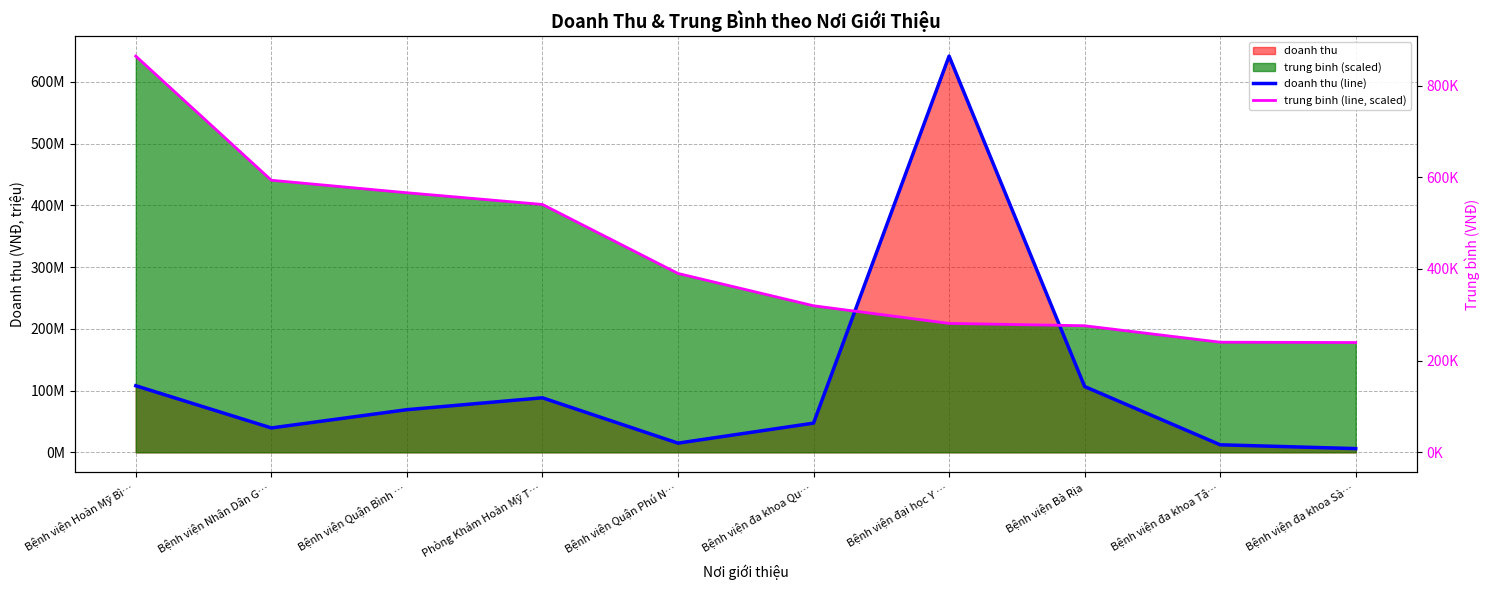

True or false: trung binh (line, scaled) has more than 0 interior local peaks.

False